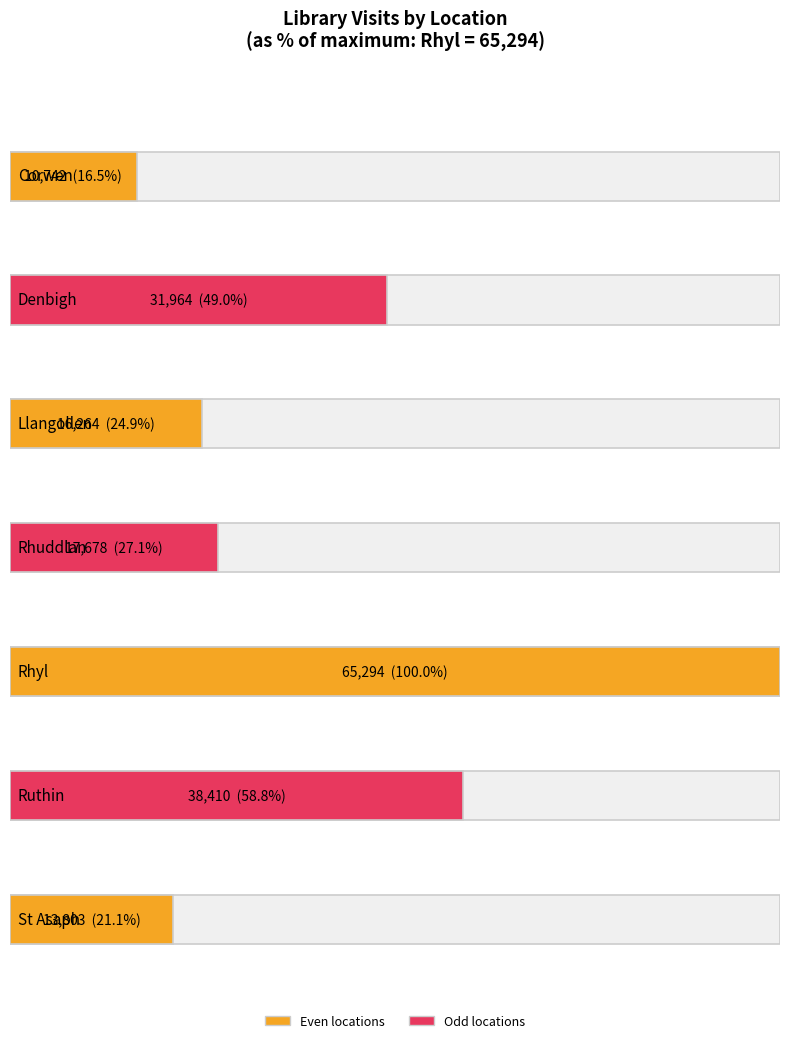

List the labels in order of value, largest first.

Rhyl, Ruthin, Denbigh, Rhuddlan, Llangollen, St Asaph, Corwen